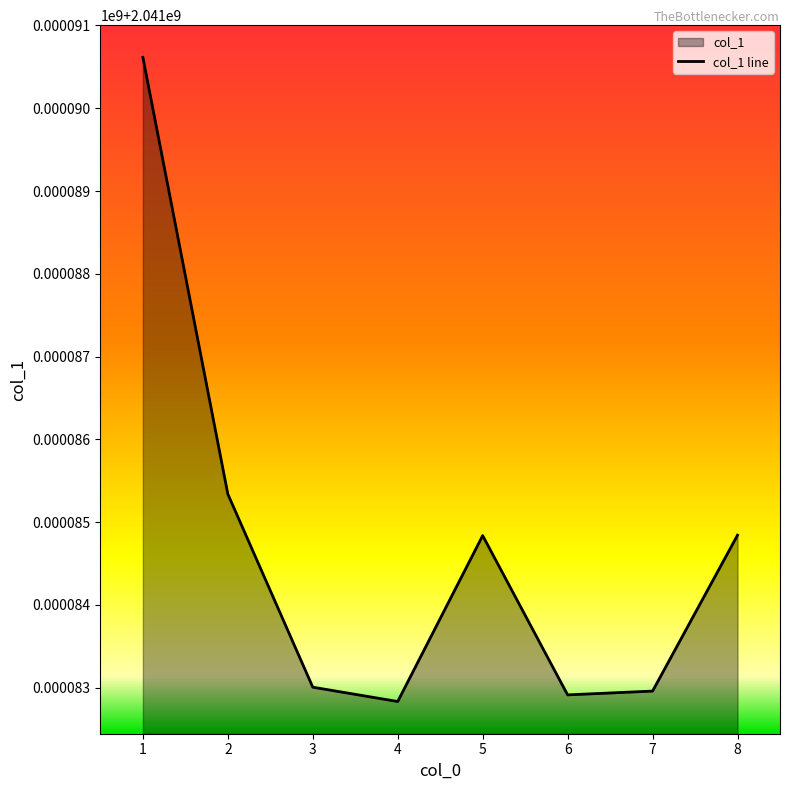

What is the value of the 8th point from the left?

2041084843